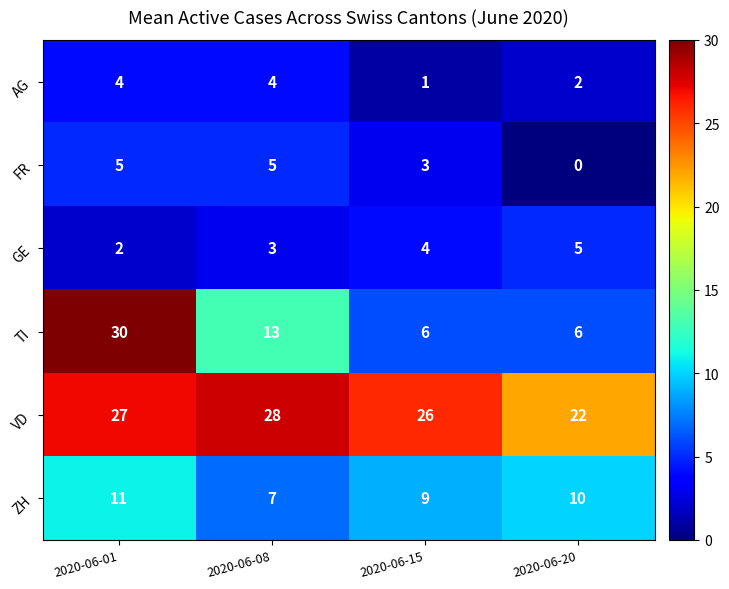

What is the difference between the highest and lowest values at 2020-06-20?

22